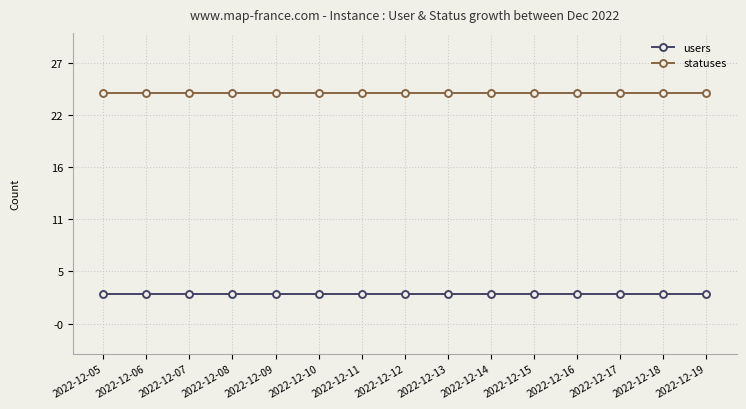

True or false: statuses and users cross at least once.

False